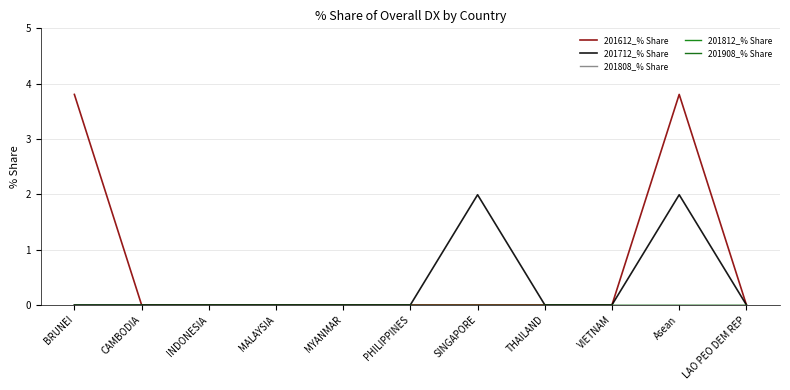

Is this an area chart (filled region under the line)?

No